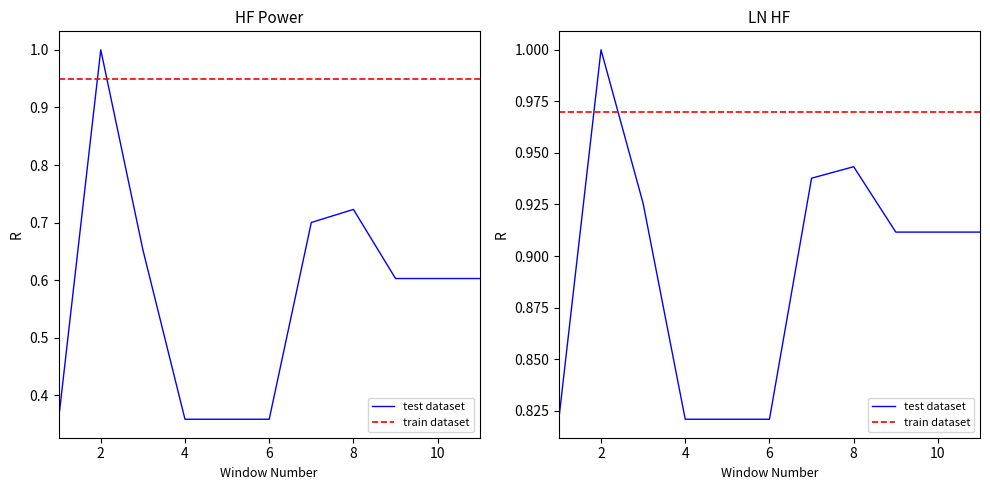

Does the chart have visible grid lines?

No